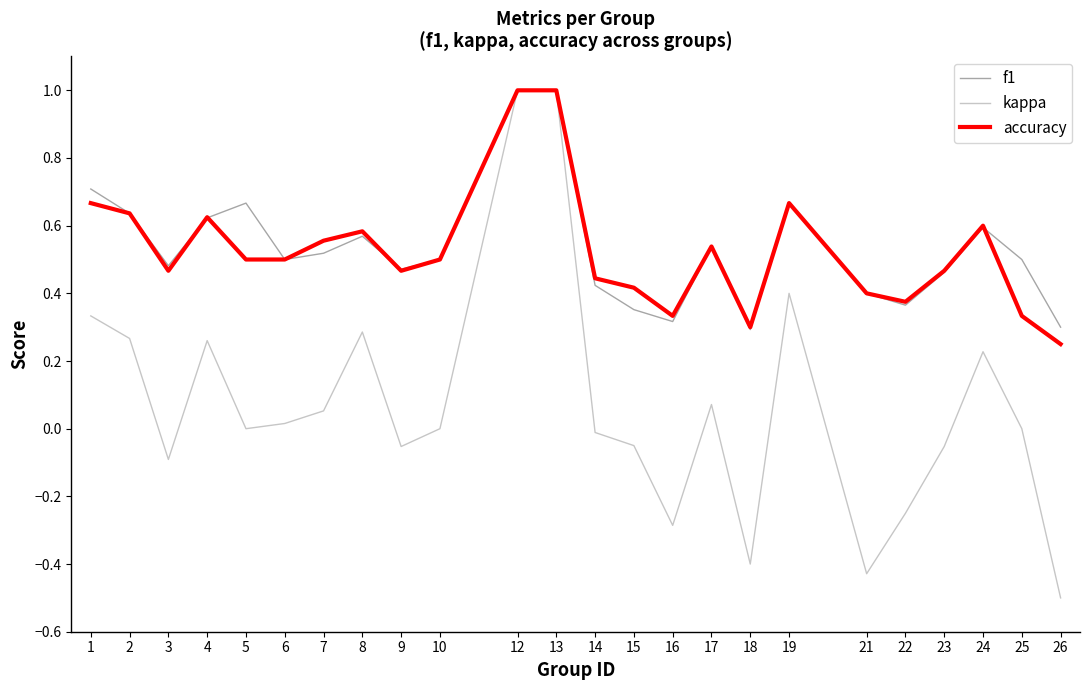

Which series has the largest range (max minus min)?

kappa